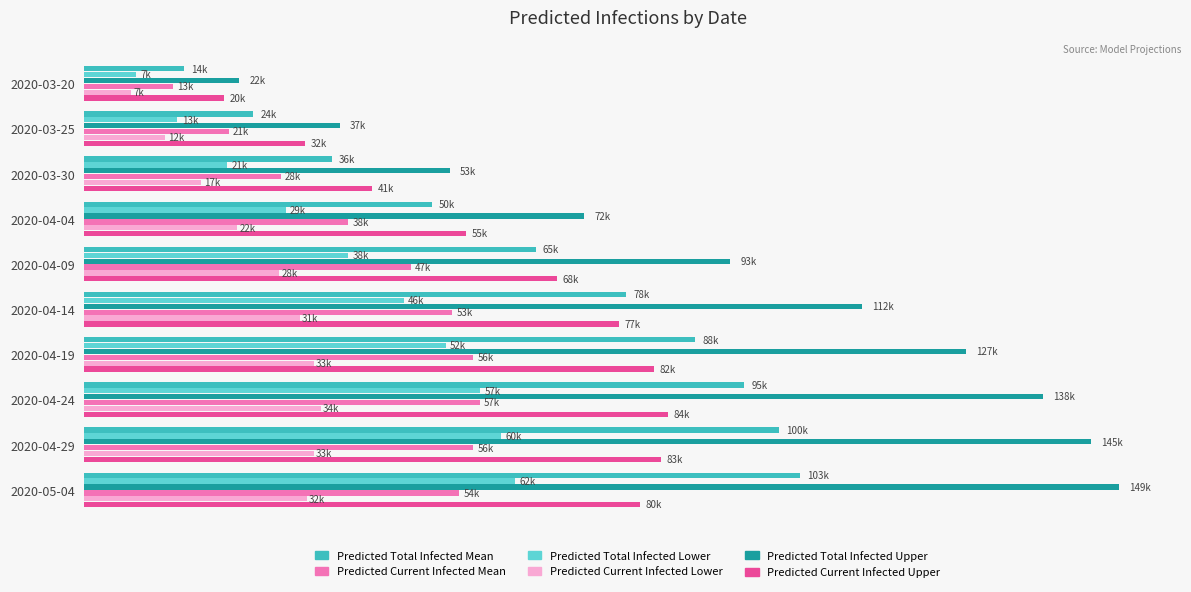

What position from the right is 2020-04-09?

6